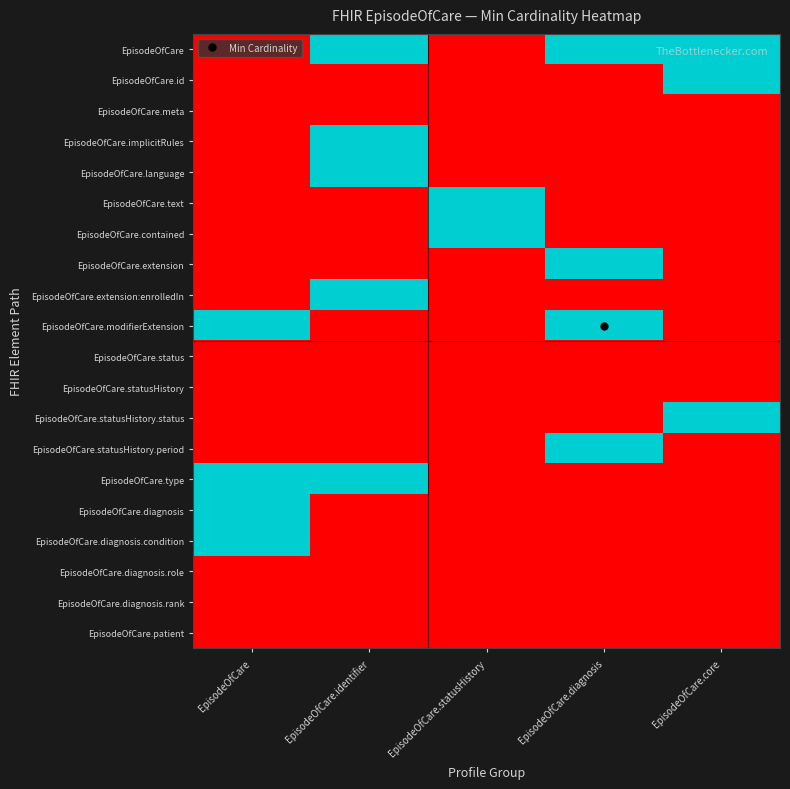

At which category is the sum across all series the highest?

EpisodeOfCare.identifier